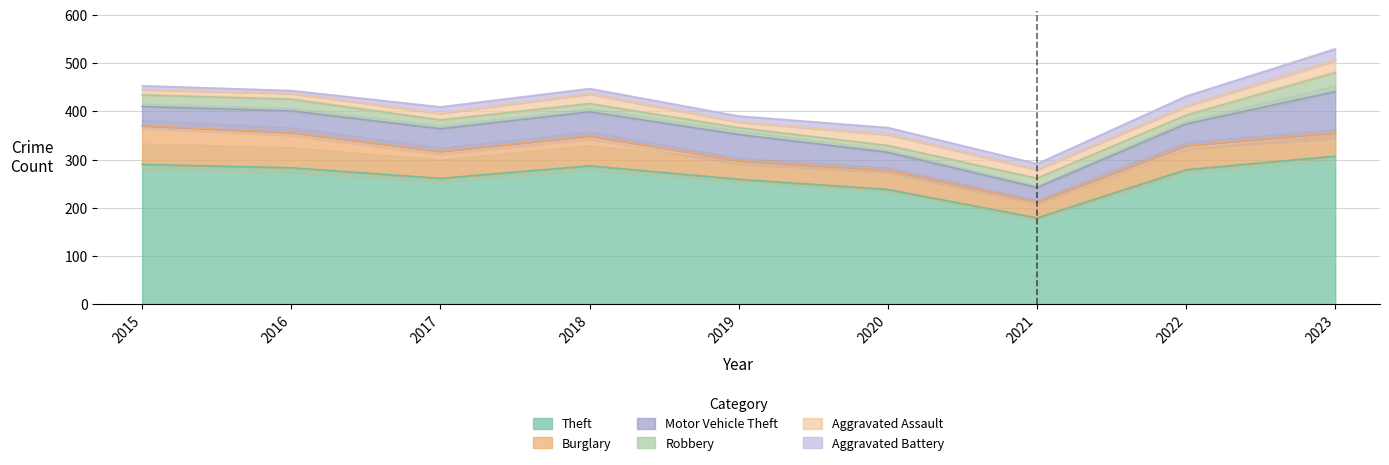

Between 2019 and 2022, which series saw the biggest shift?

Theft